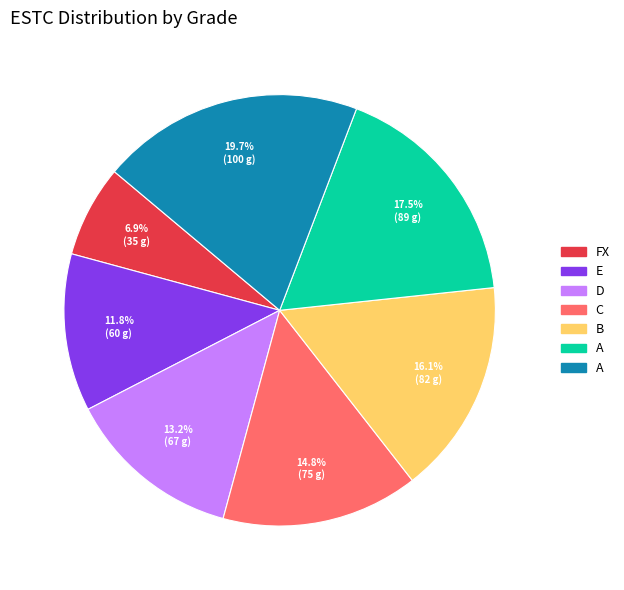

Is there any slice that represents more than half of the pie?

No